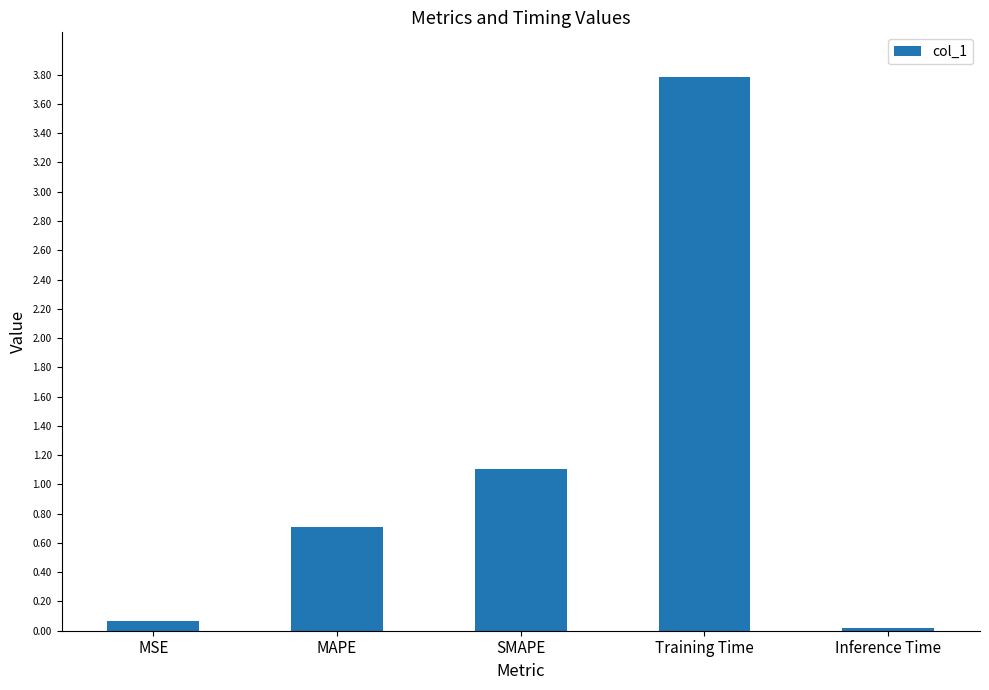

What is the label of the 1st bar from the left?

MSE